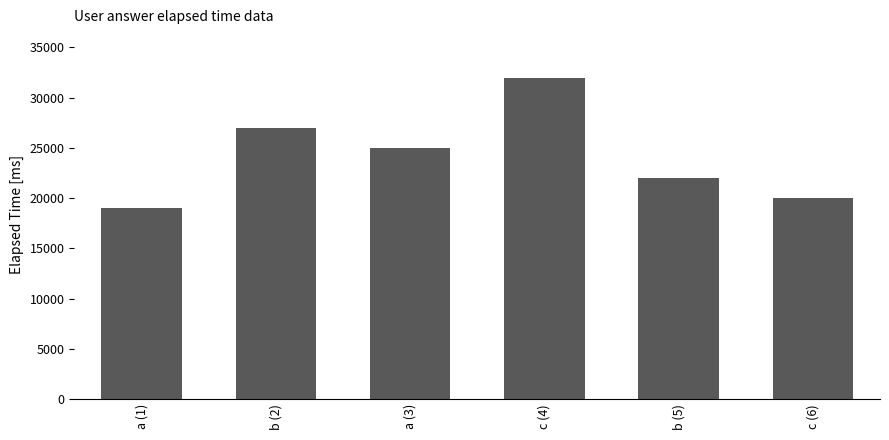

What is the sum of all values?

145000